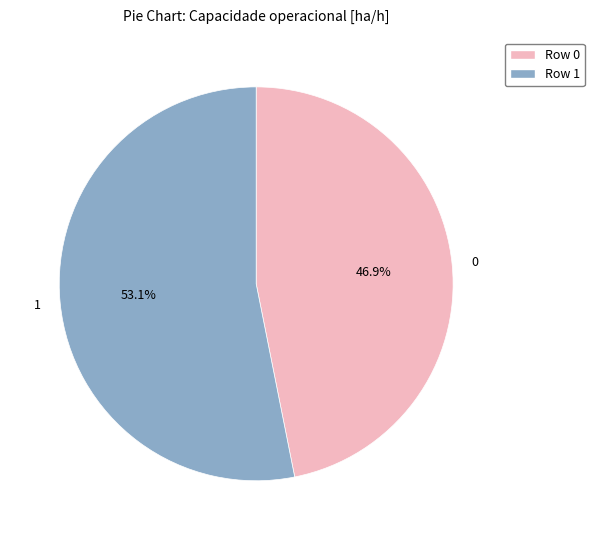

True or false: 0 accounts for 47% of the total.

True